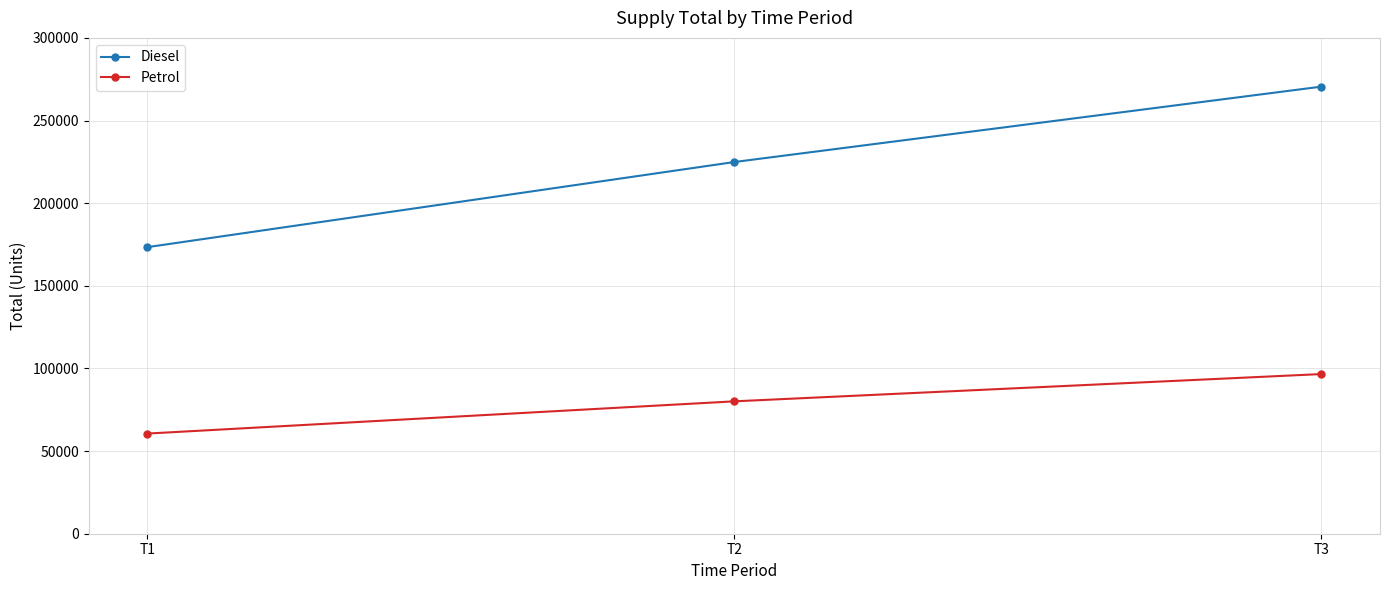

What is the sum of all Petrol values?

237300